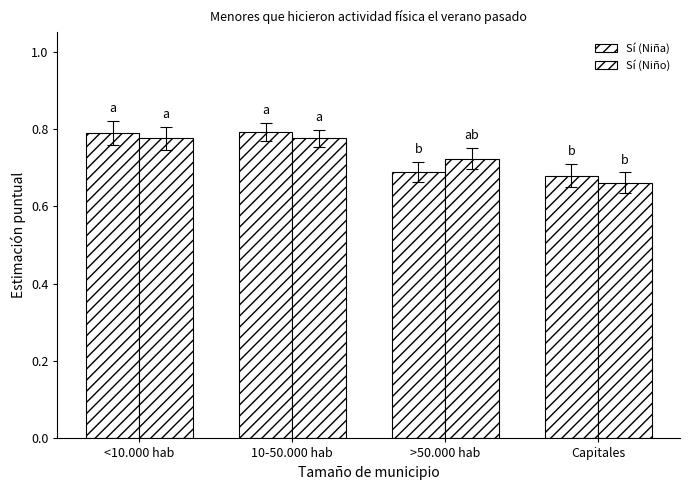

How many series are shown in this chart?

2